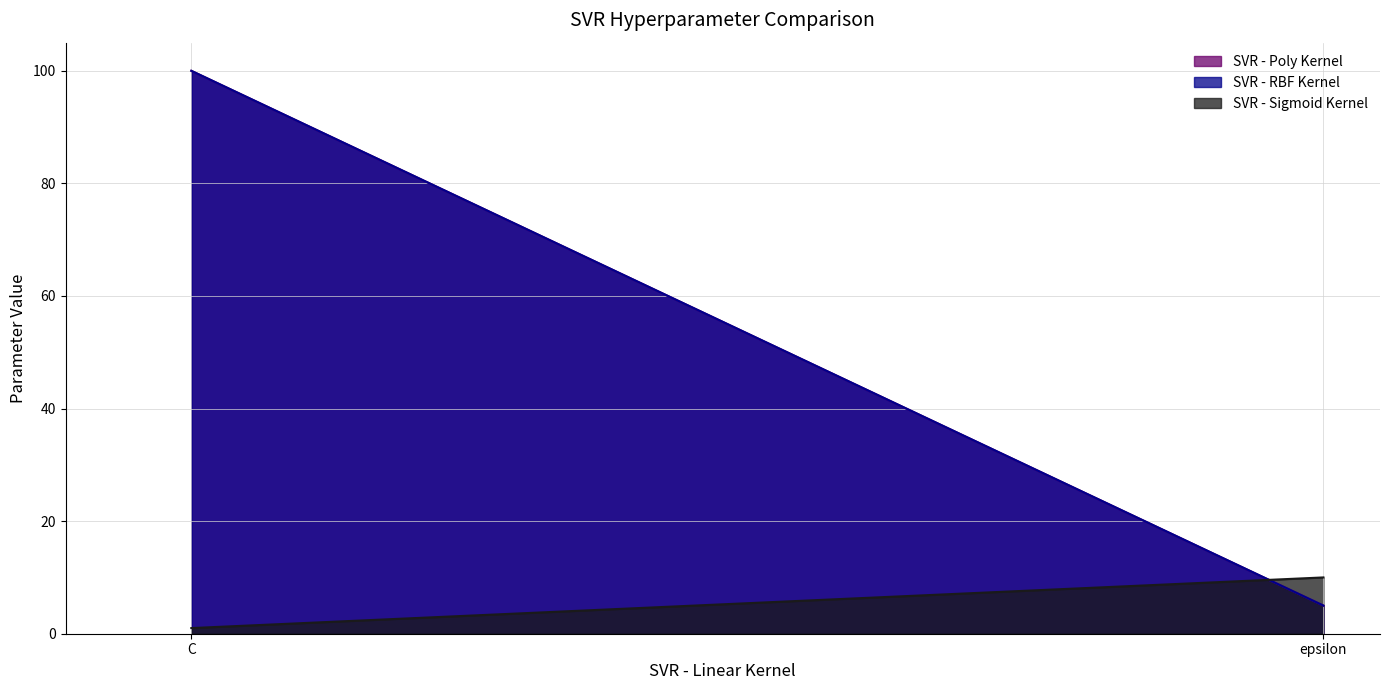

Count the SVR - Poly Kernel values in the range 5 to 100.

2